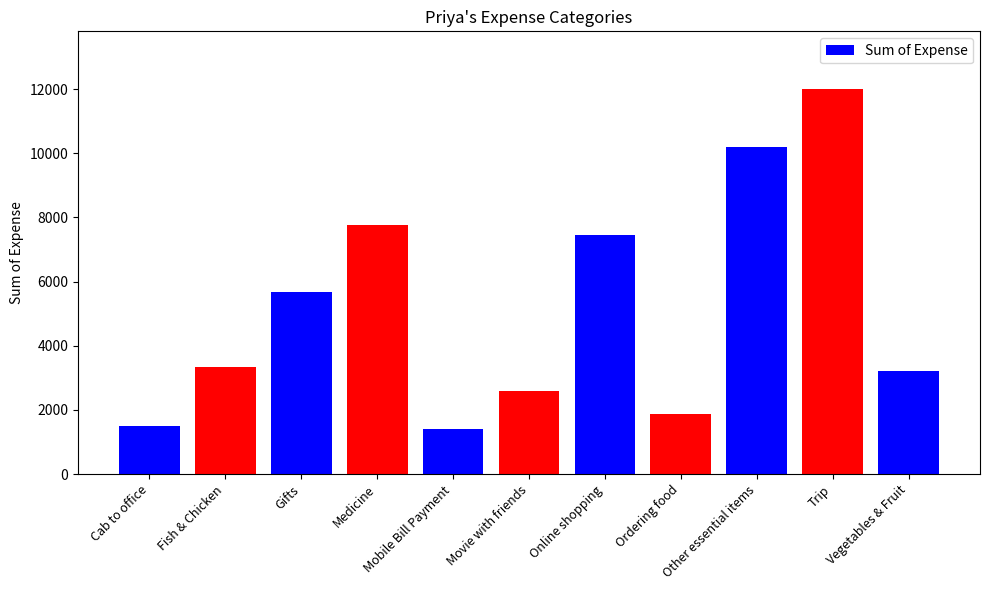

What is the minimum value shown in the chart?

1411.3